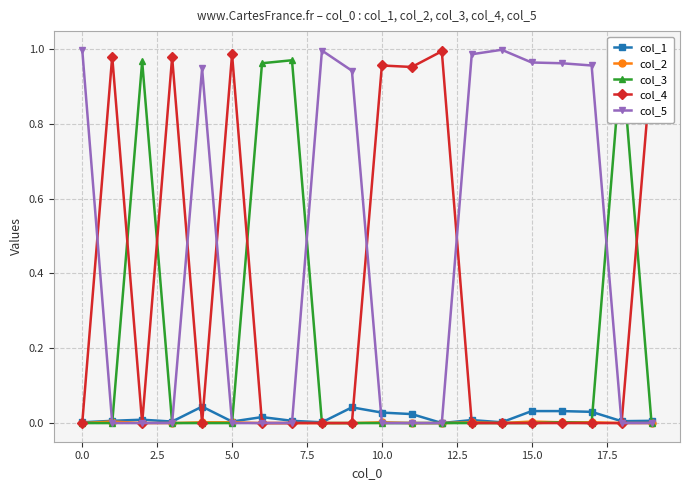

True or false: col_4 has more than 2 interior local peaks.

True